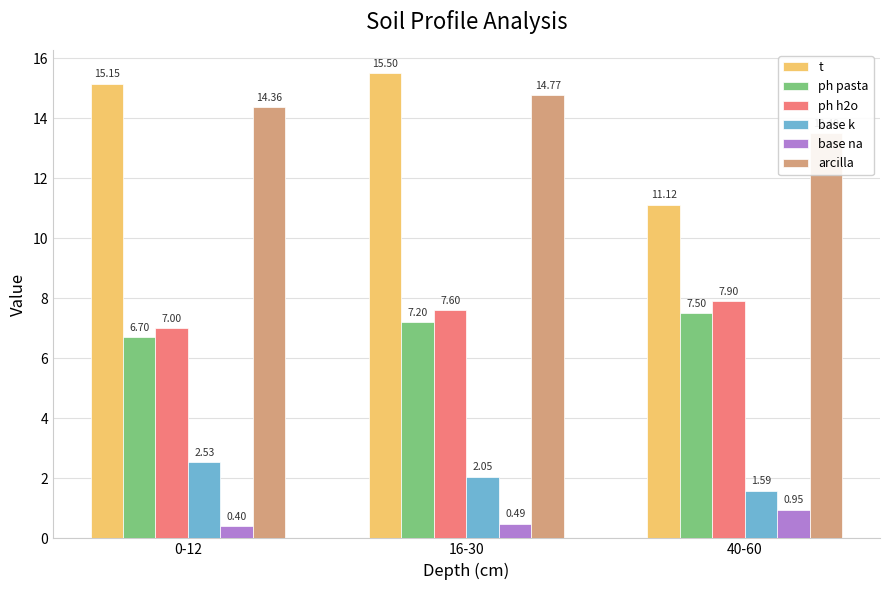

What position from the right is 0-12?

3